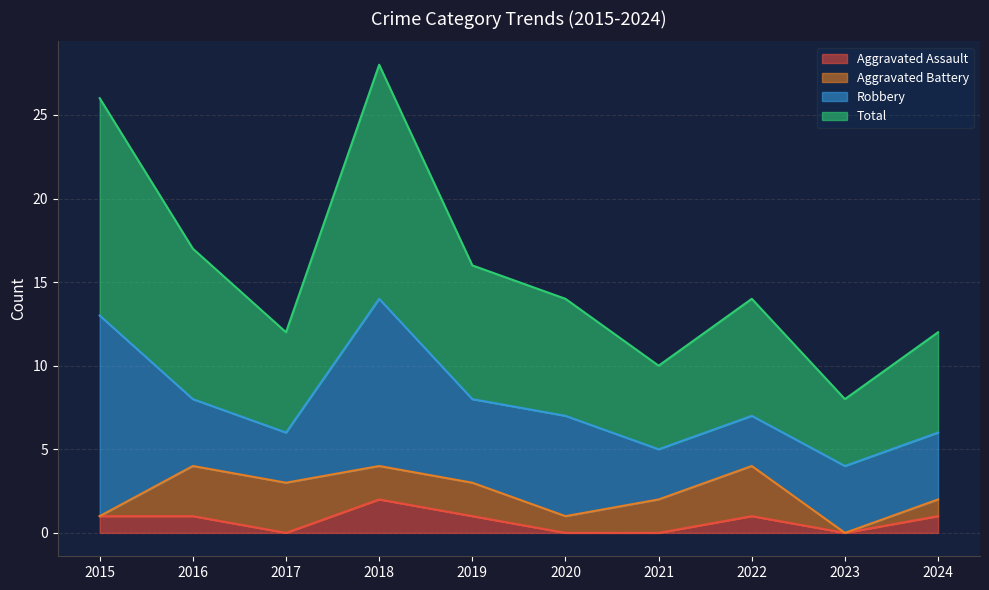

What is the maximum value shown in the chart?

28